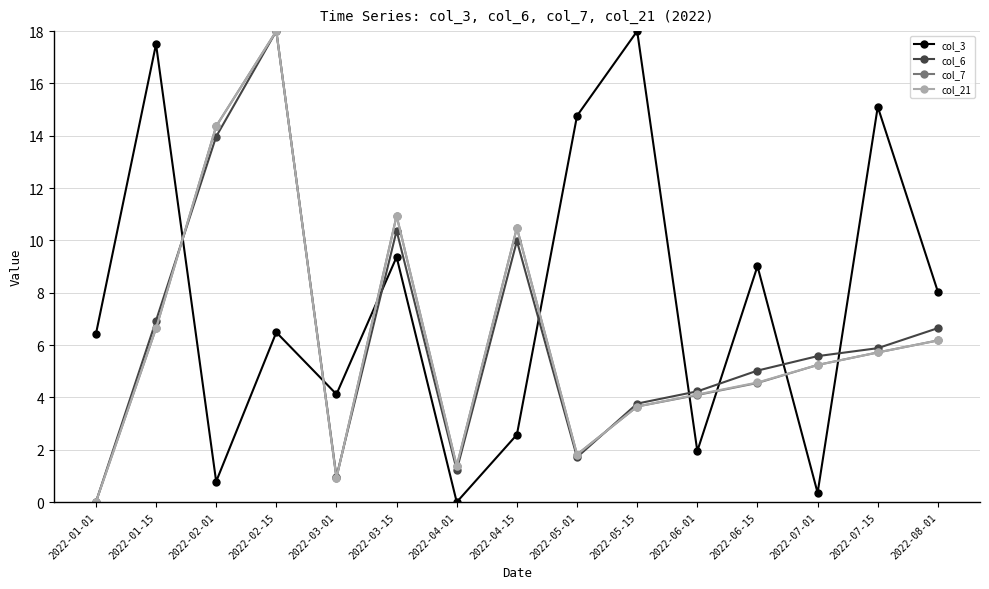

True or false: col_3 has a value of 14.8 at 2022-05-01.

True